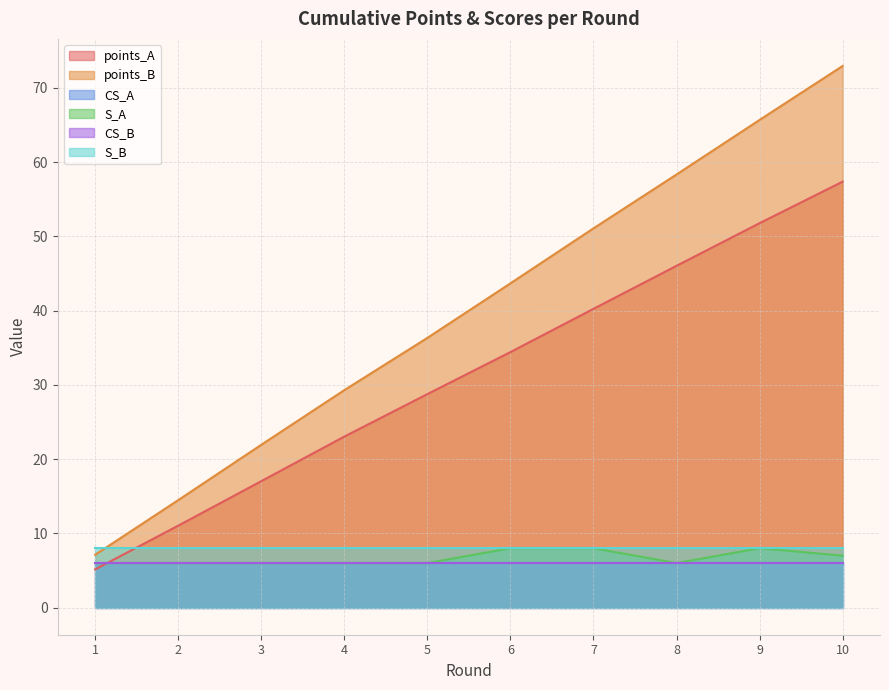

Does the chart have visible grid lines?

Yes